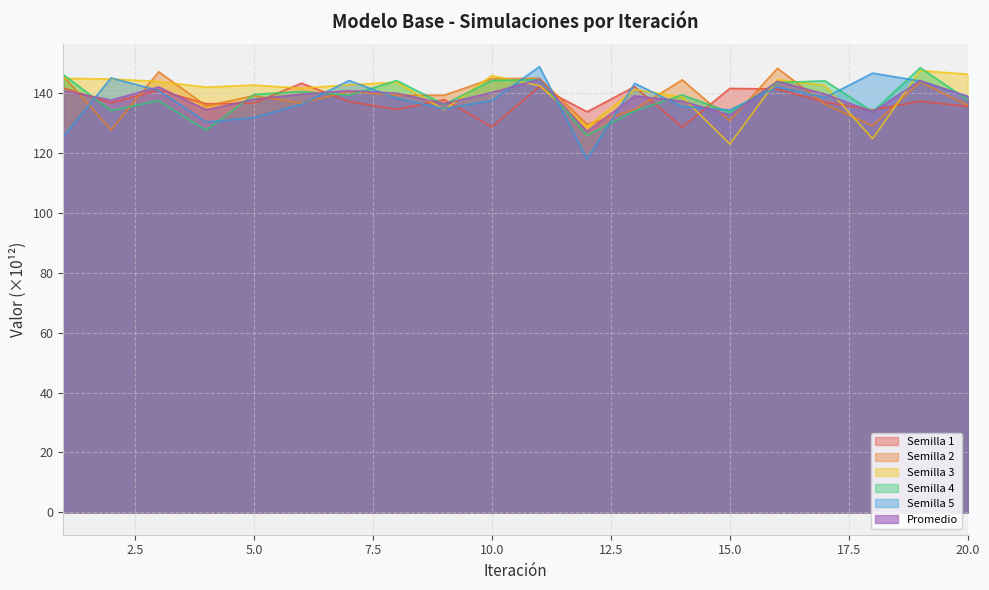

Reading left to right, extract all data points from this chart.

Semilla 1: 141.6	136.6	140.9	136.4	136.6	143.2	137.1	134.5	137.7	128.7	142.1	133.7	142.1	128.6	141.5	141.3	136.9	134.3	137.2	135.5
Semilla 2: 145.5	127.7	147.0	135.7	139.0	136.6	140.4	139.2	139.2	144.7	144.9	129.5	134.4	144.3	130.7	148.2	136.2	129.0	143.6	135.9
Semilla 3: 144.8	144.6	143.8	141.9	142.6	141.5	142.7	143.5	134.3	145.8	142.4	128.6	141.2	138.6	122.9	144.4	142.5	124.7	147.4	146.2
Semilla 4: 146.1	134.1	137.4	127.5	139.5	140.5	139.2	144.1	136.1	144.2	144.4	125.8	134.0	139.3	133.5	143.4	144.0	133.7	148.4	137.6
Semilla 5: 125.5	145.0	140.8	130.3	131.7	136.2	144.1	138.2	134.7	137.4	148.7	117.9	143.2	135.4	134.3	141.9	138.4	146.6	143.9	138.8
Promedio: 140.7	137.6	142.0	134.3	137.9	139.6	140.7	139.9	136.4	140.1	144.5	127.1	139.0	137.2	132.6	143.9	139.6	133.7	144.1	138.8